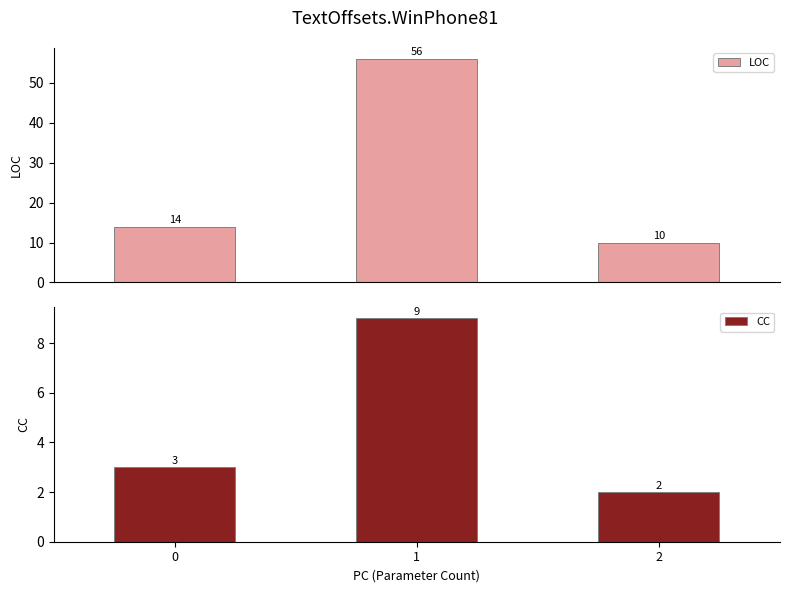

What is the difference between the maximum and minimum values in the CC series?

7